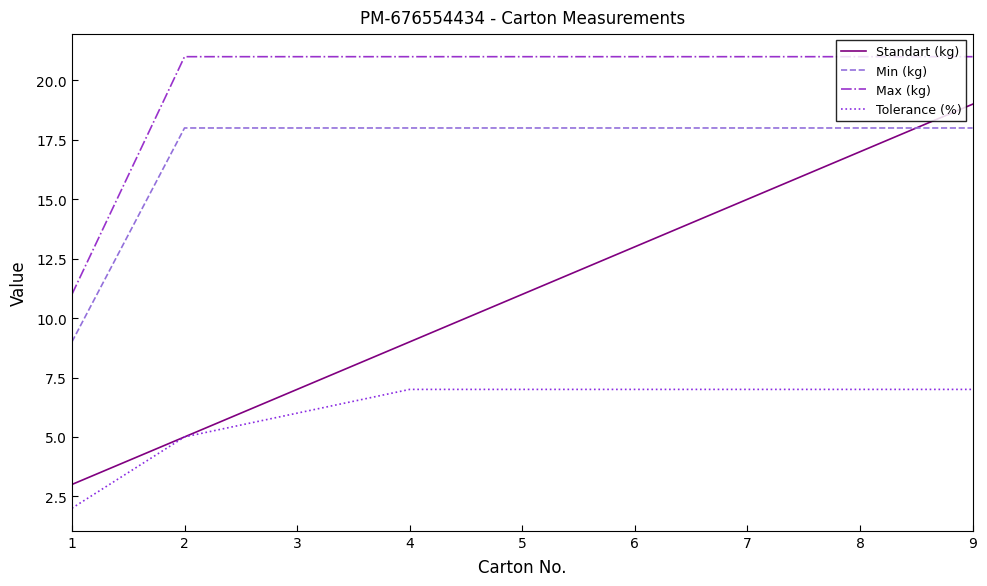

Which series has the largest total across all categories?

Max (kg)